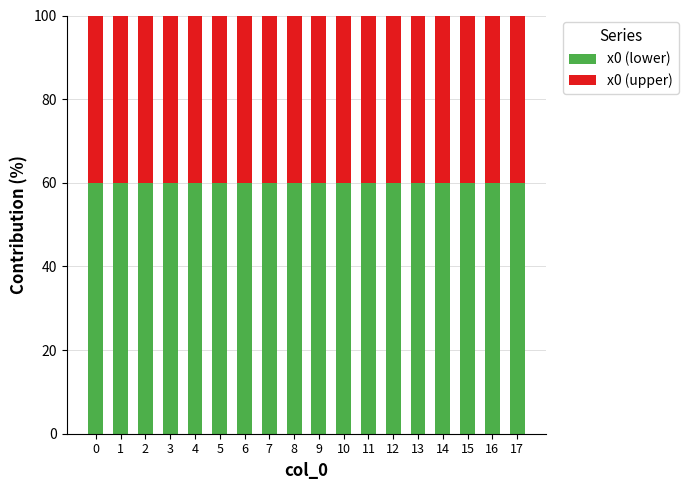

What is the total value across all series at 11?

100